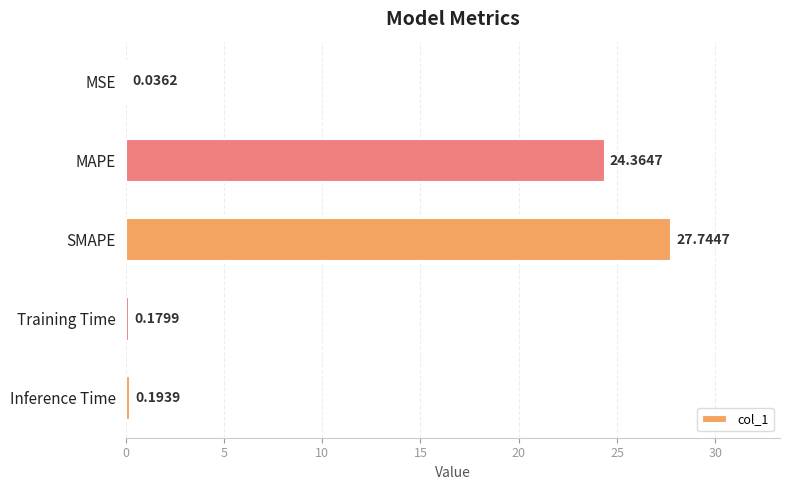

How many categories are shown in the chart?

5